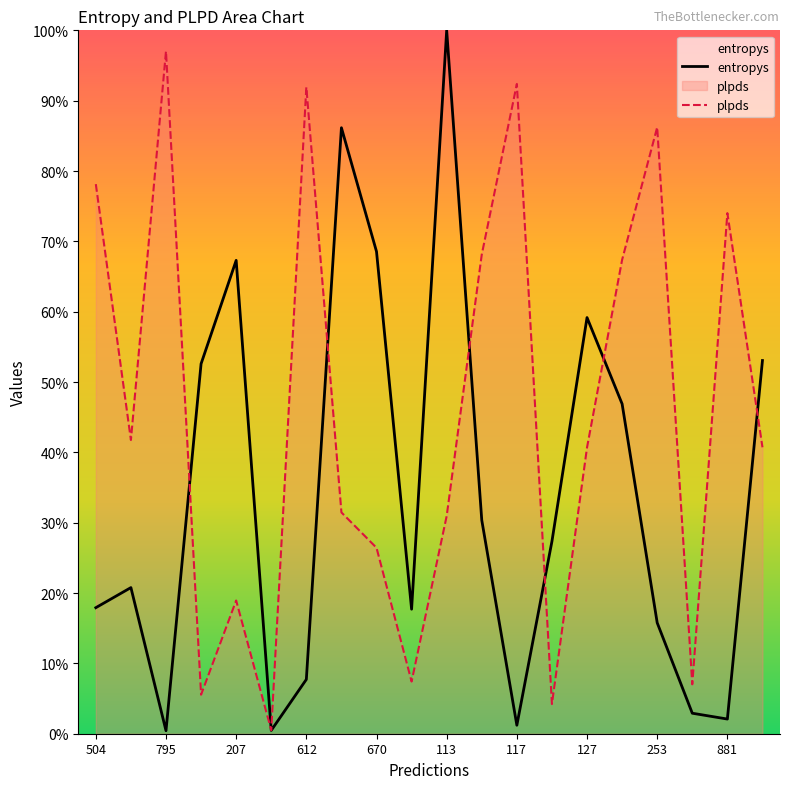

Where is the first local maximum for entropys?

431